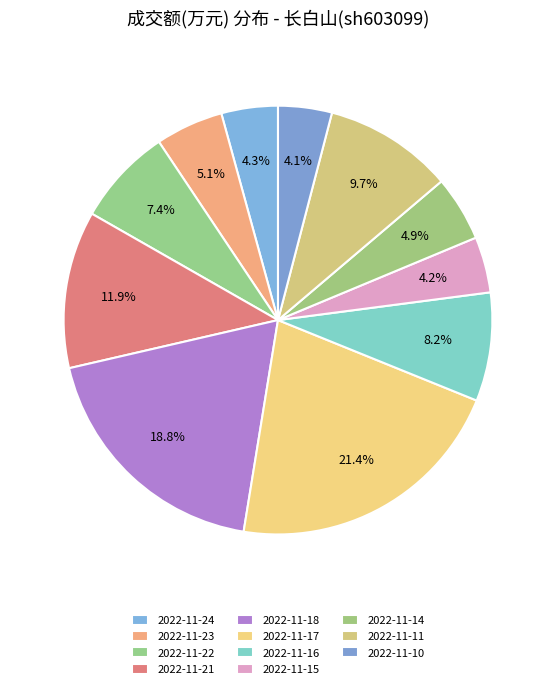

Count the number of slices in the pie.

11